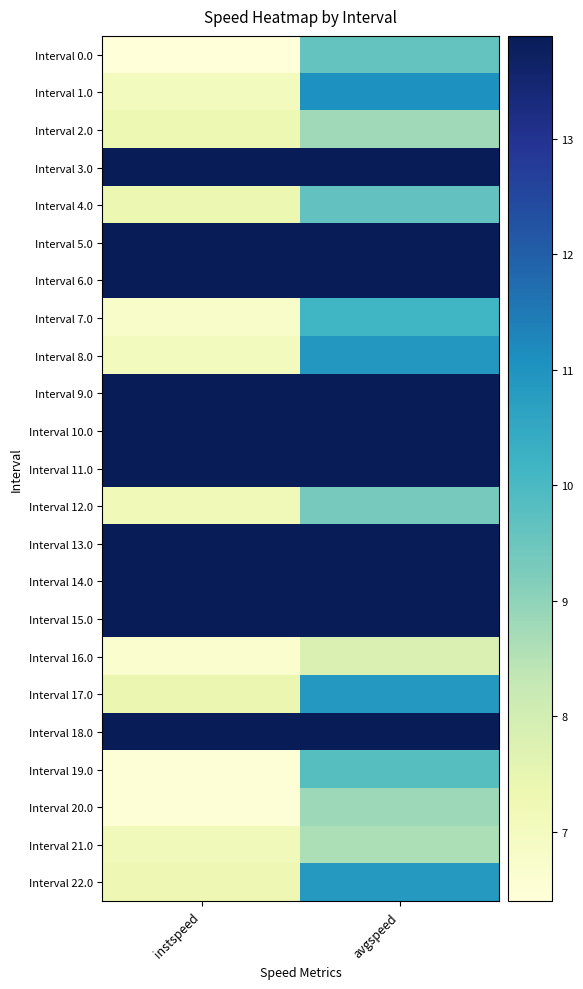

Which label corresponds to the smallest value in the chart?

instspeed